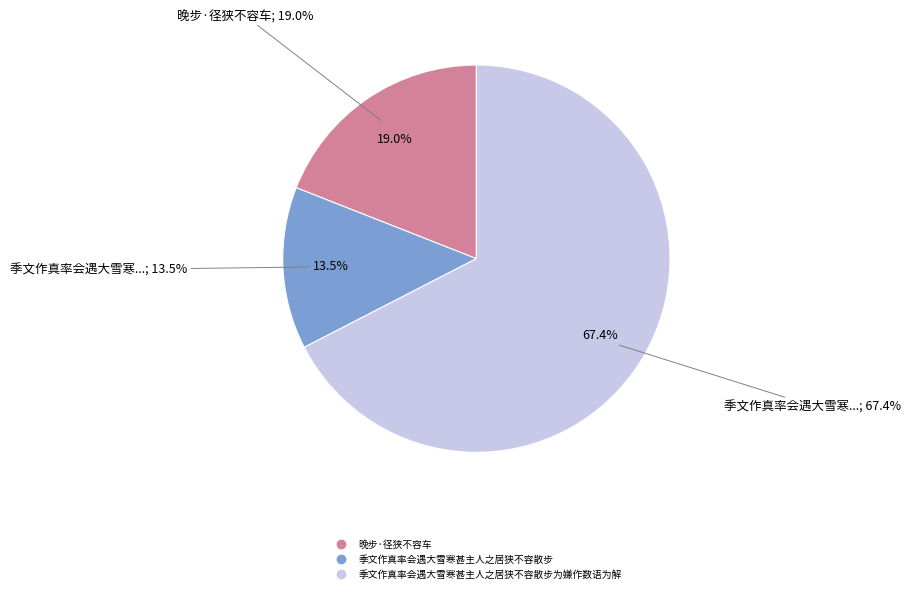

Rank the categories by value from highest to lowest.

季文作真率会遇大雪寒甚主人之居狭不容散步为嫌作数语为解, 晚步·径狭不容车, 季文作真率会遇大雪寒甚主人之居狭不容散步